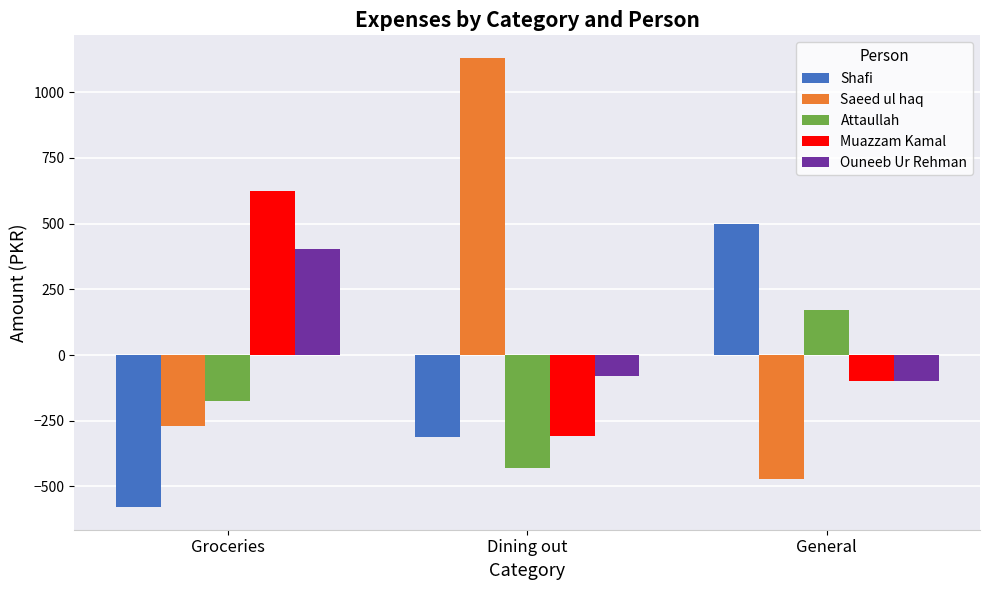

What is the sum of all Shafi values?

-391.7